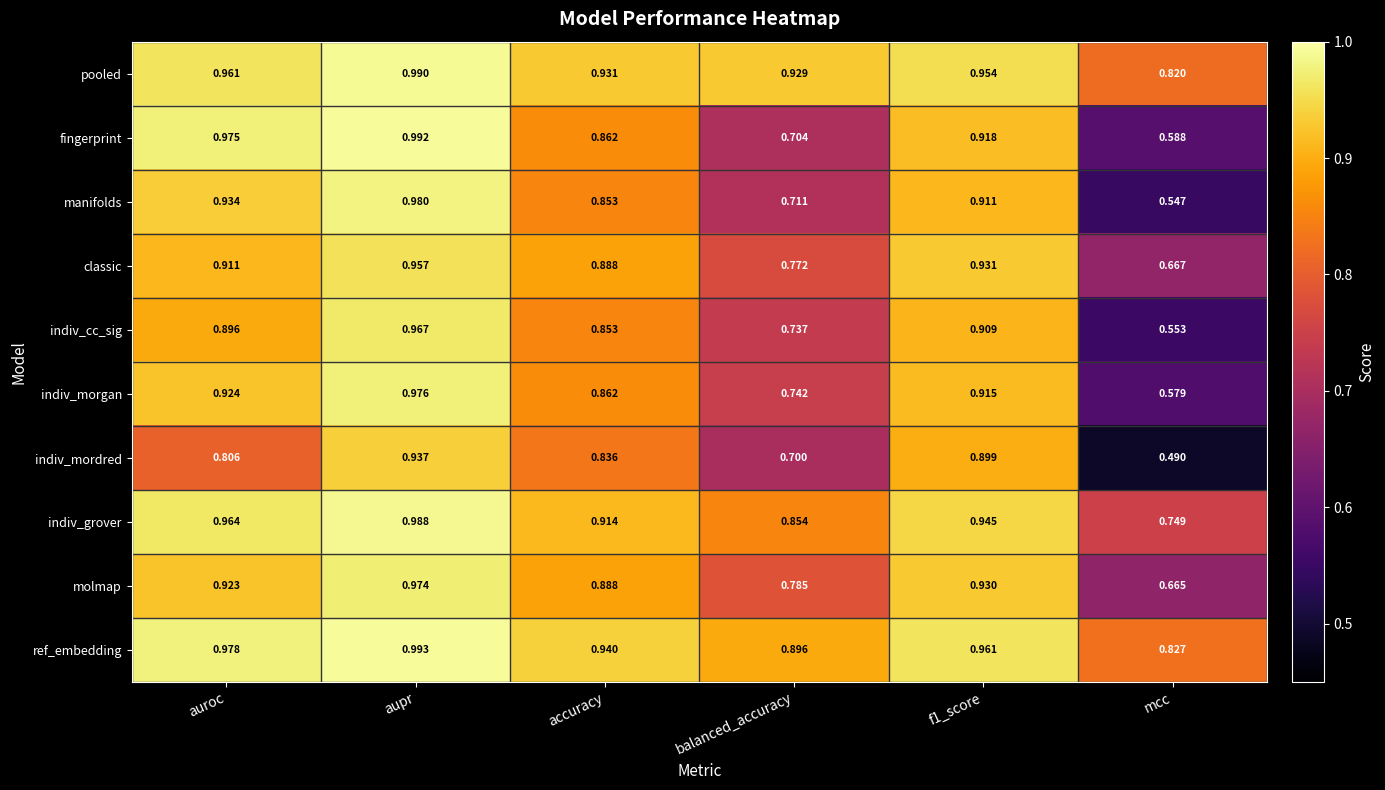

Which series has the largest total across all categories?

ref_embedding